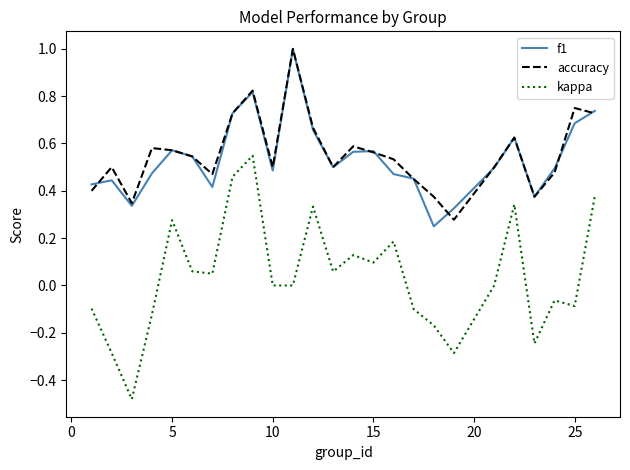

What is the greatest value displayed?

1.0